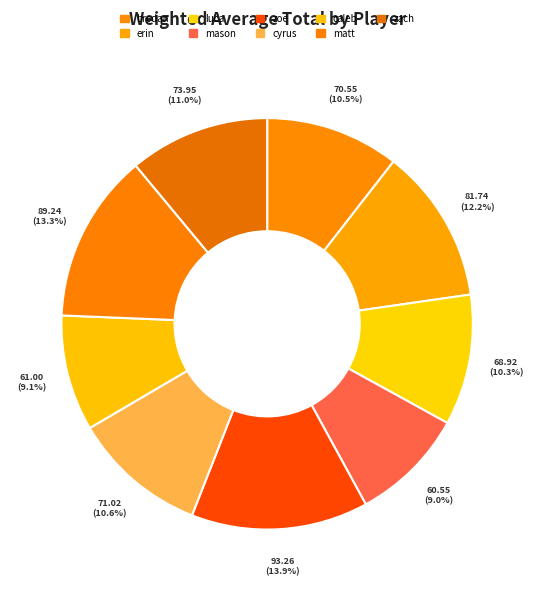

True or false: matt accounts for 13% of the total.

True